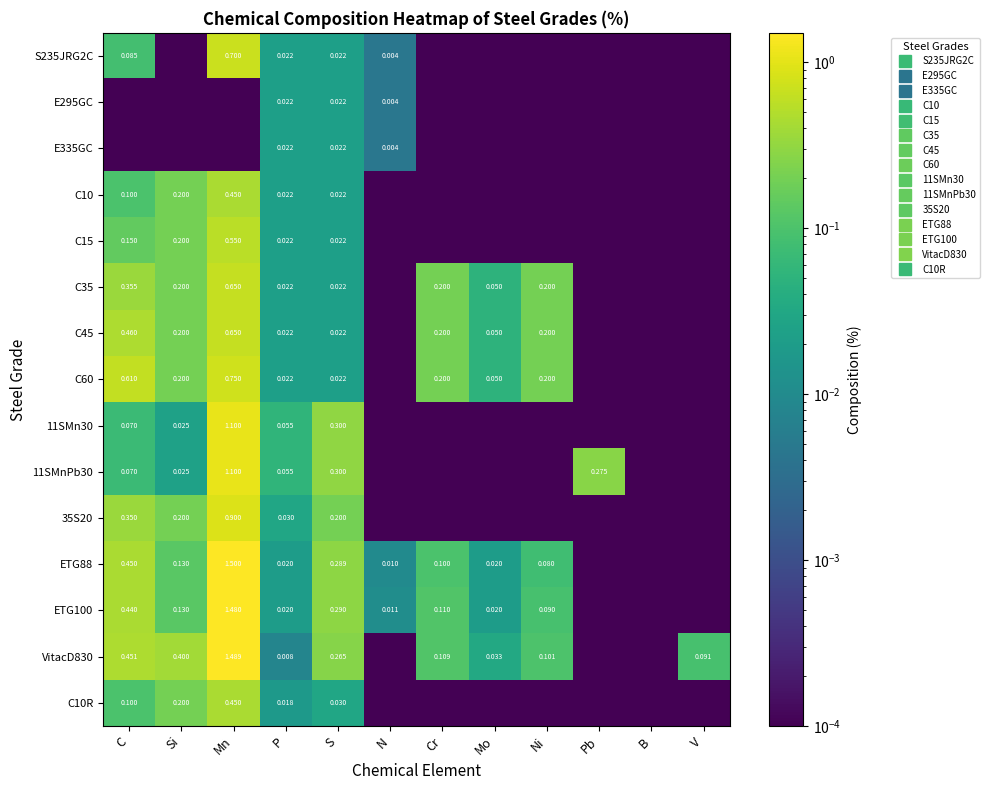

Between Mo and N, which is larger?

N